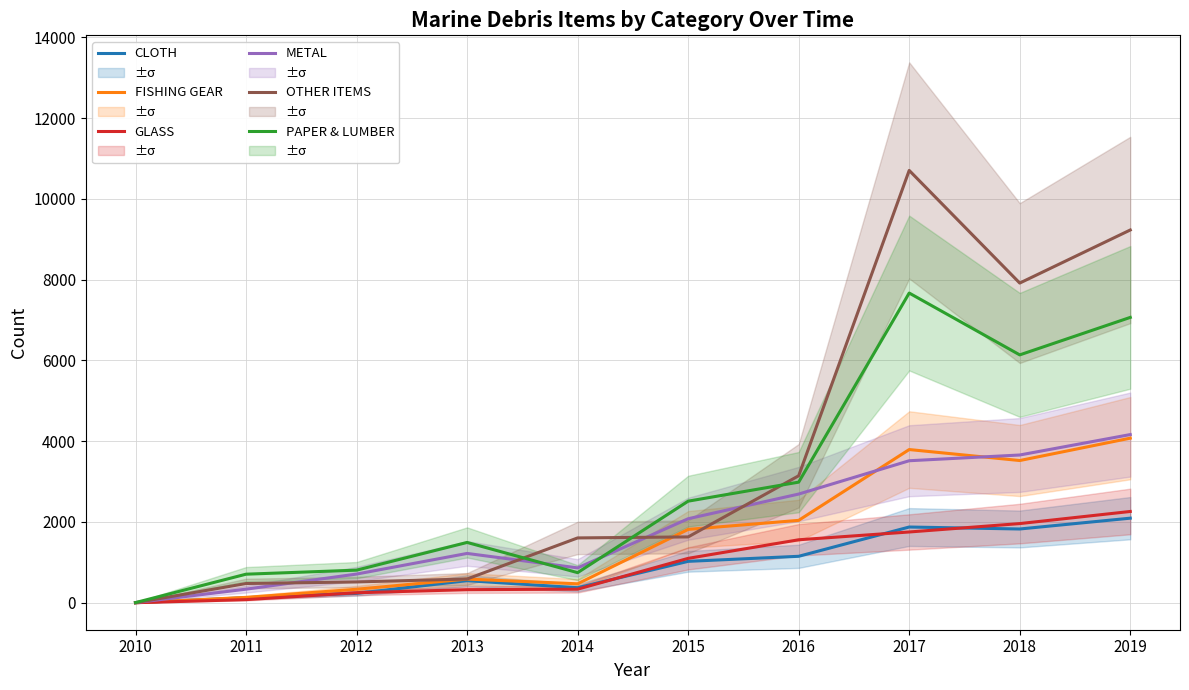

Which series has the widest spread of values?

OTHER ITEMS